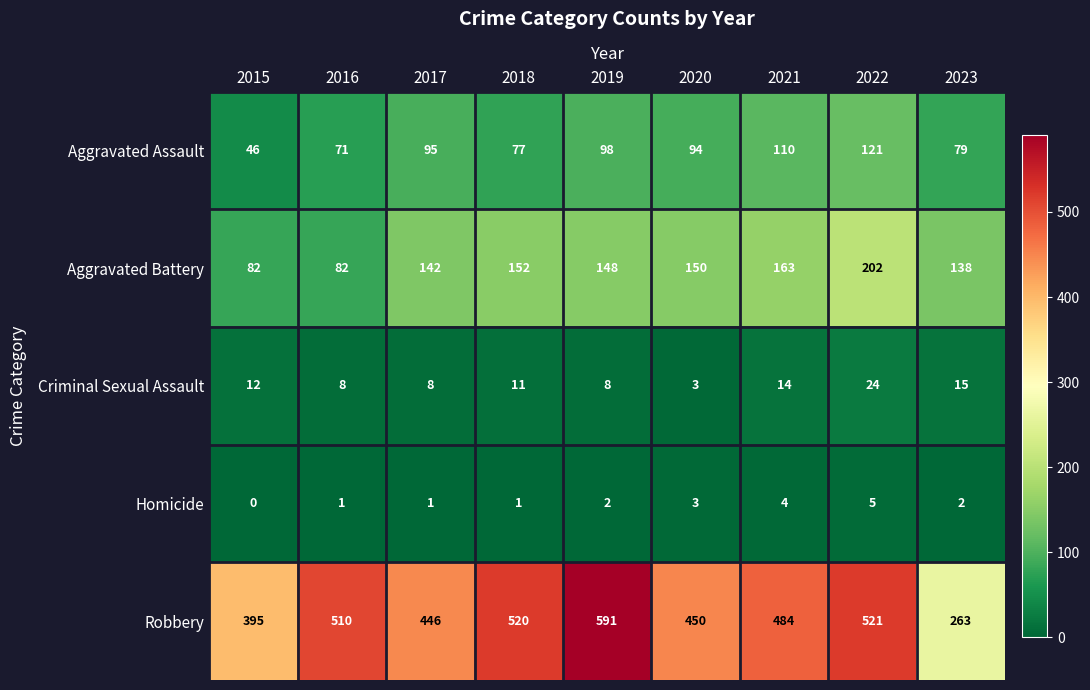

What is the average value of the Criminal Sexual Assault series?

11